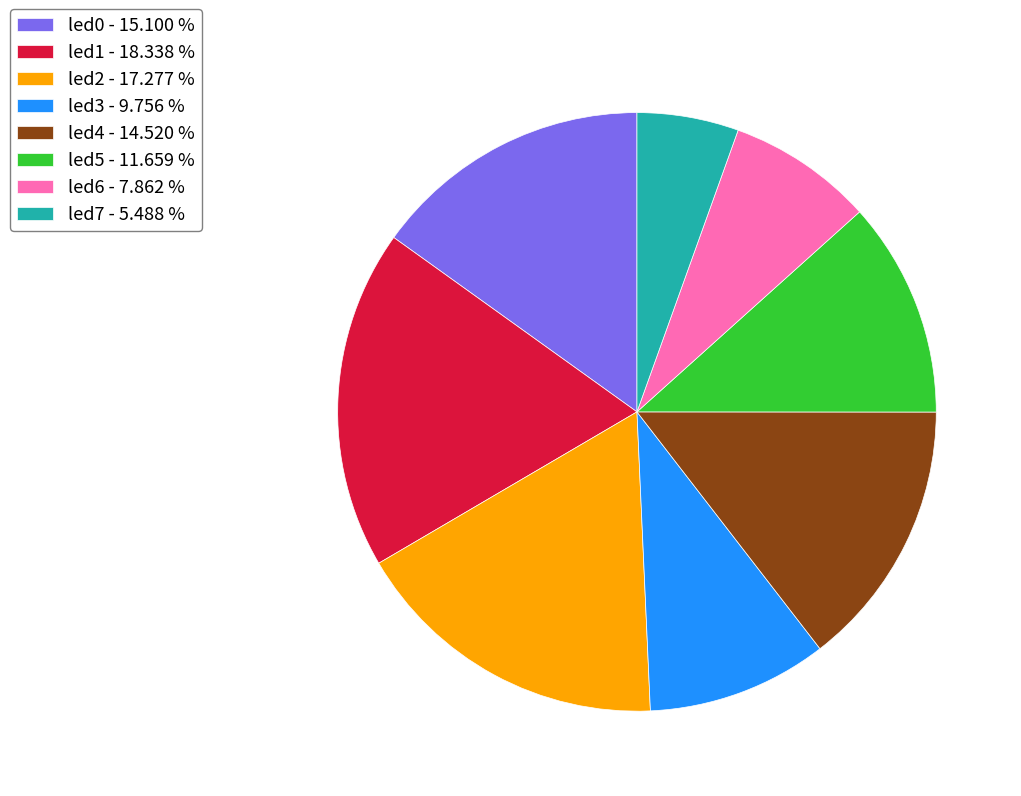

Combined, do led3 - 9.756 % and led4 - 14.520 % account for over 50%?

No